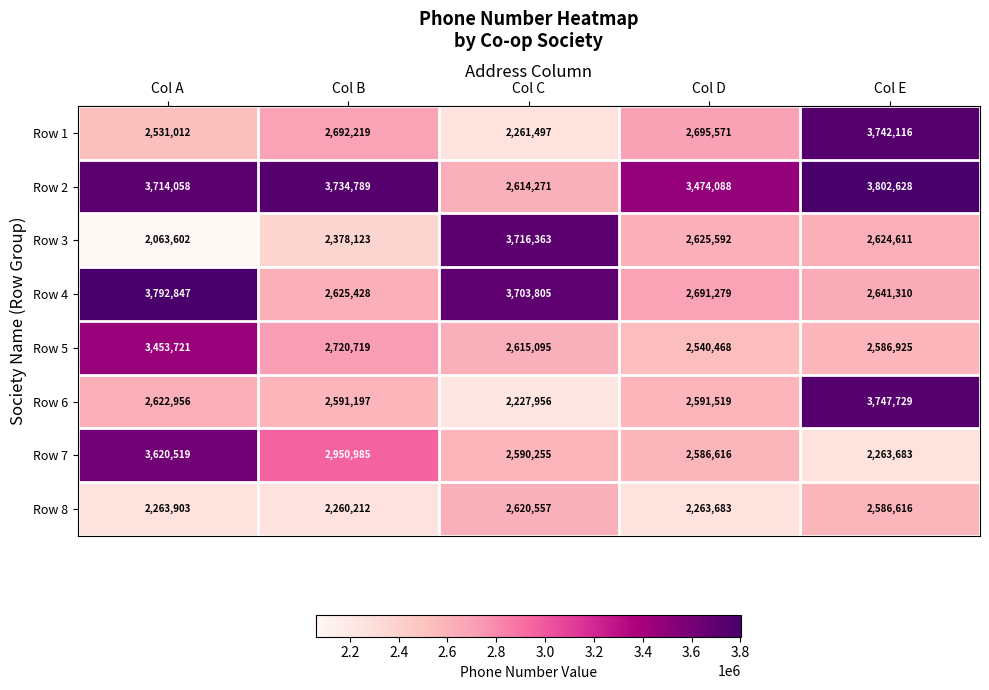

Is it true that Row 3 equals 3549316 at Col E?

False